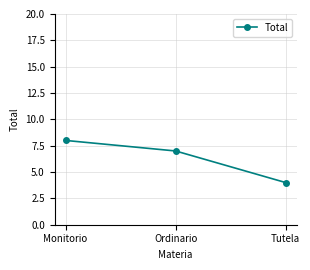

Reading left to right, extract all data points from this chart.

Monitorio=8	Ordinario=7	Tutela=4